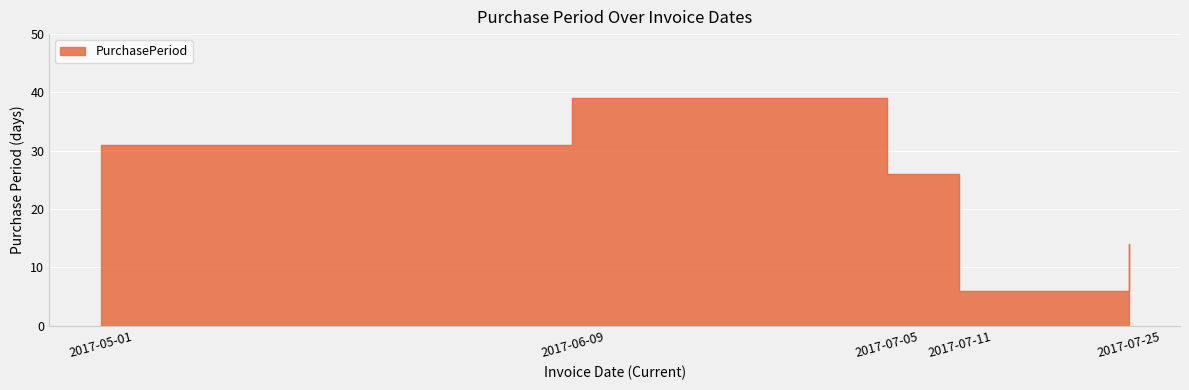

Rank the categories by value from highest to lowest.

2017-06-09, 2017-05-01, 2017-07-05, 2017-07-25, 2017-07-11